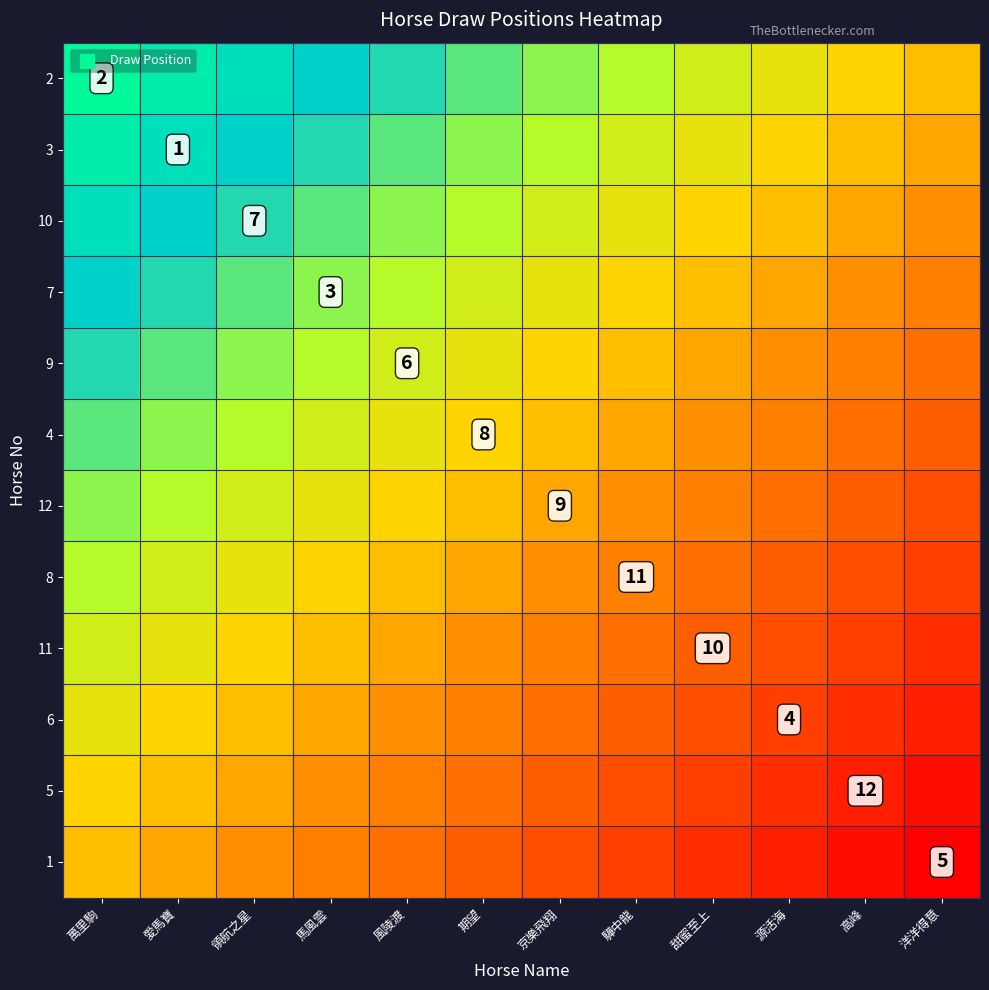

The 10 series shows 0.9 at 萬里駒. True or false?

True